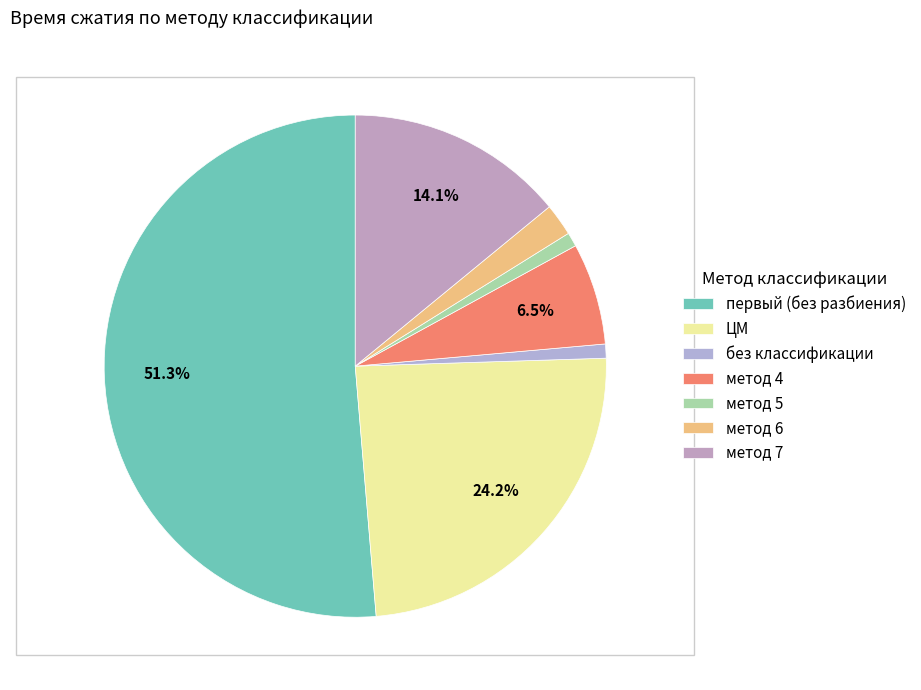

How many slices are in this pie chart?

7